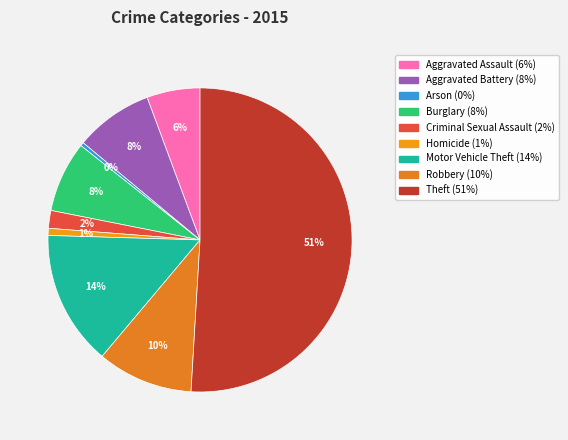

How many slices are in this pie chart?

9